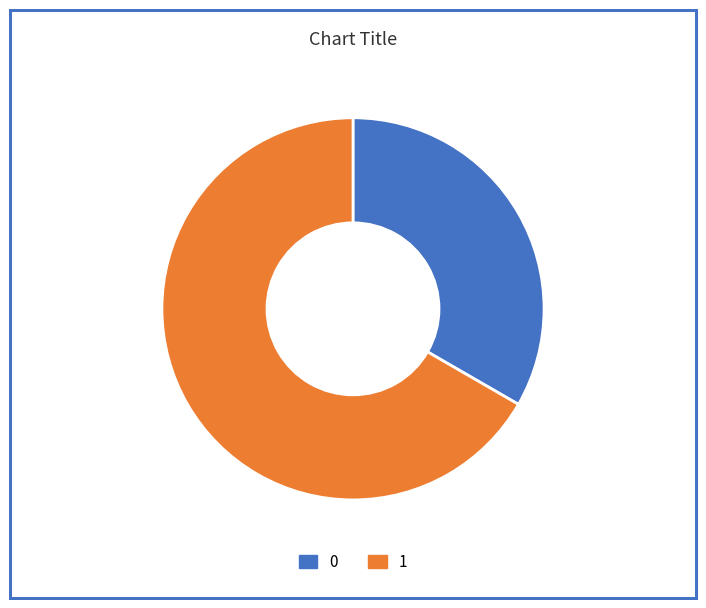

Which slice is the largest?

1